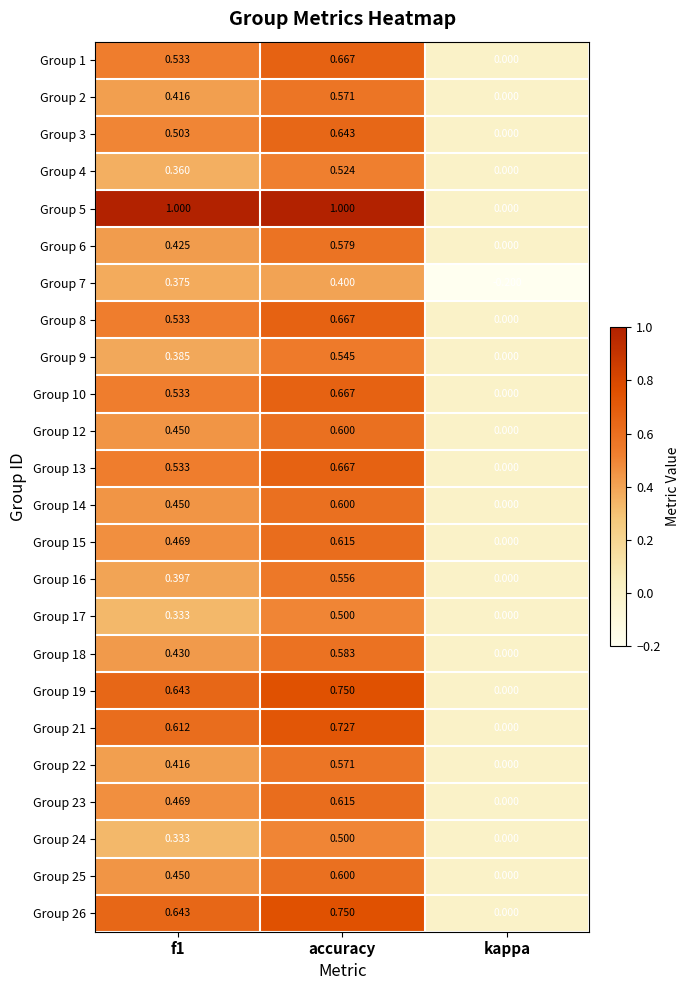

At which label is Group 25 closest to 0?

kappa